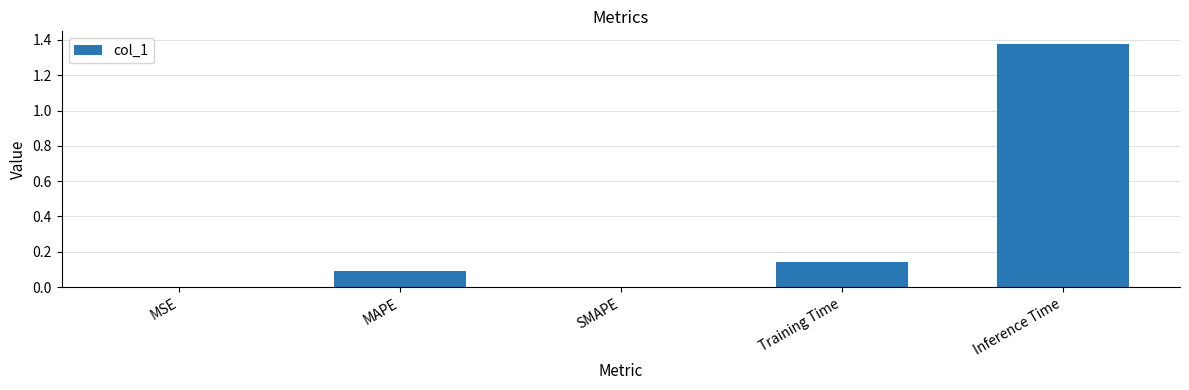

How many distinct data groups are displayed?

1